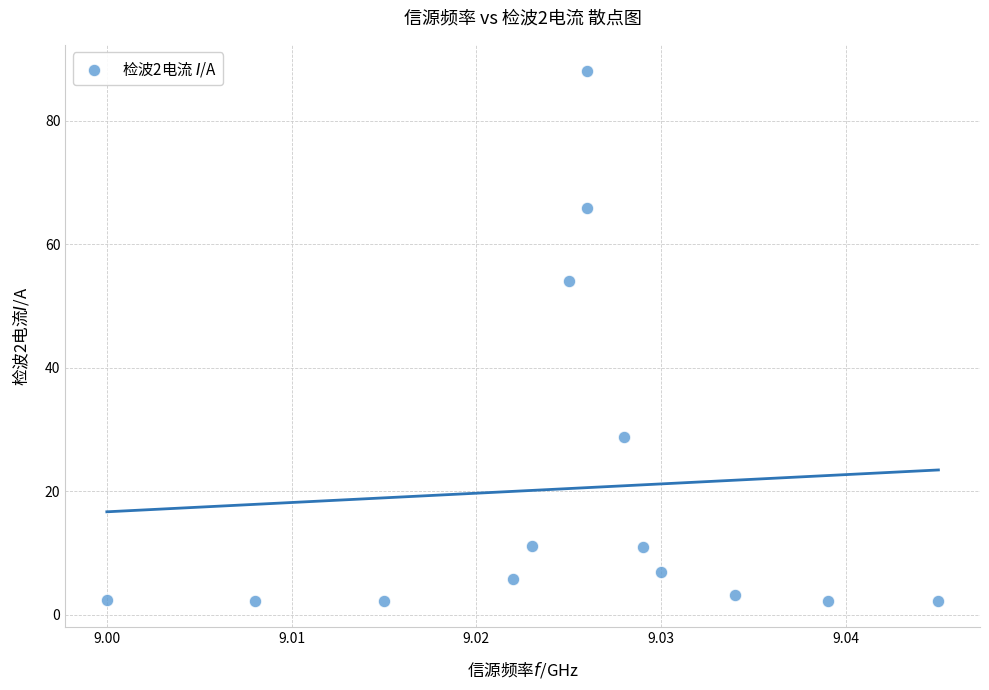

What Y value in the scatter plot is closest to 45?

54.0